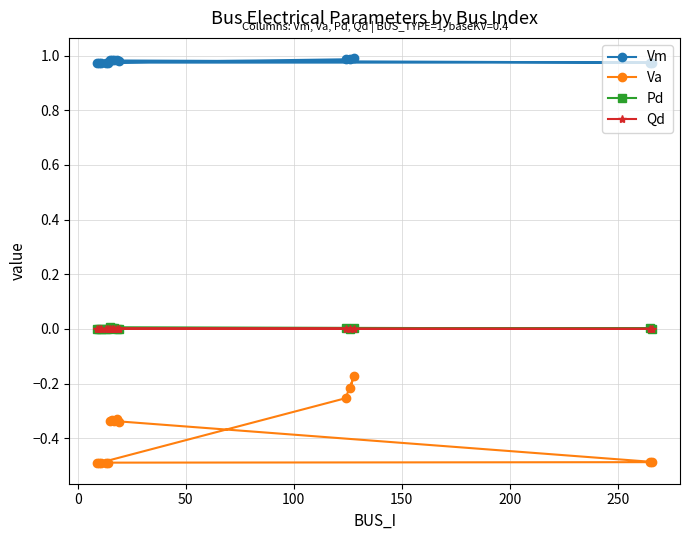

List the series in order of their peak value, lowest first.

Va, Qd, Pd, Vm